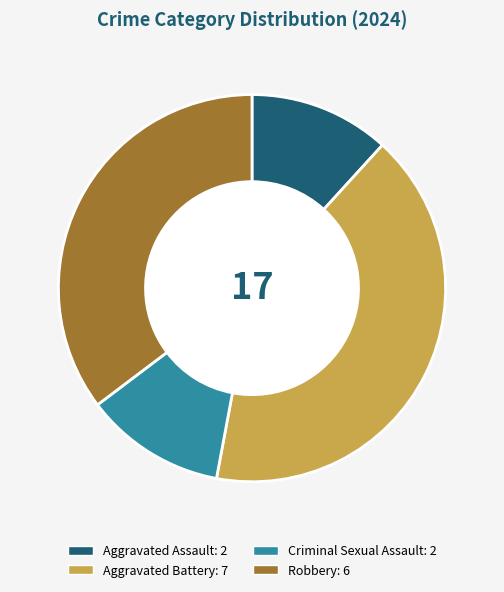

Which category has the biggest portion of the pie?

Aggravated Battery